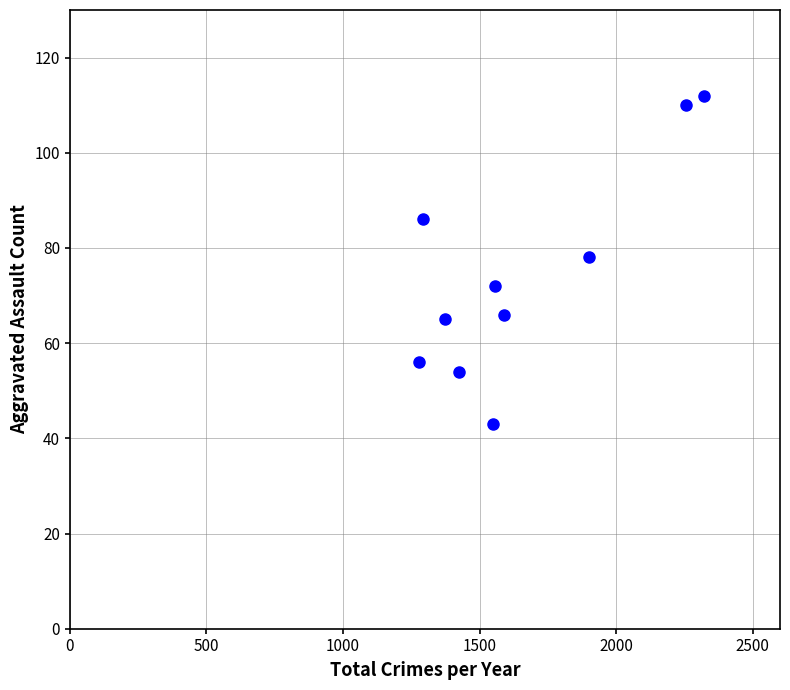

What is the average Y value?

74